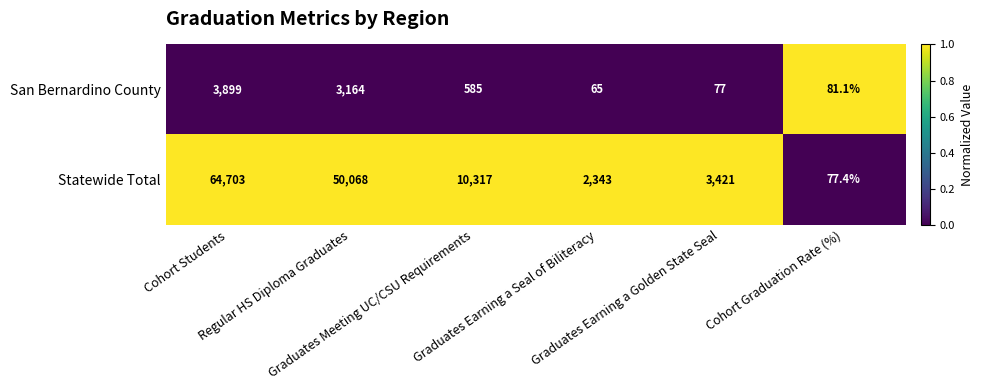

At how many categories does at least one series exceed 1168?

5